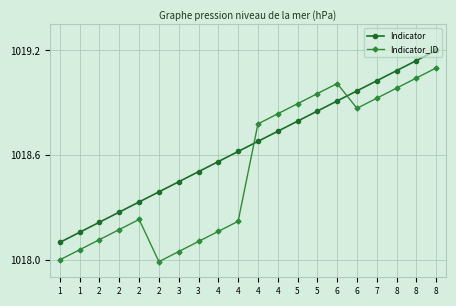

How many lines are shown in the chart?

2